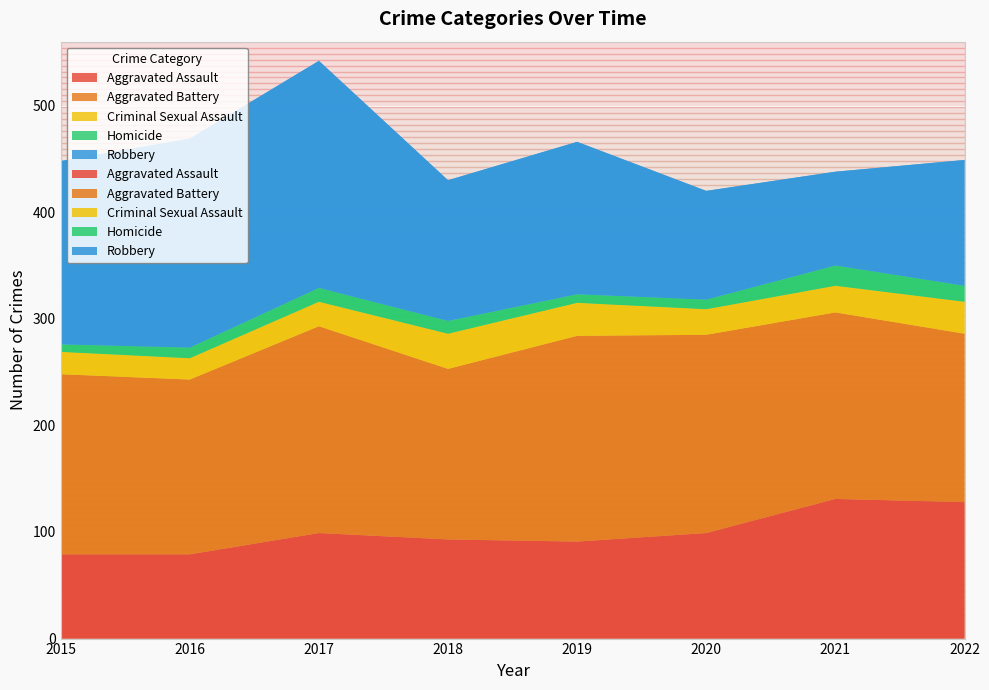

Which category has the lowest value across all series?

2015